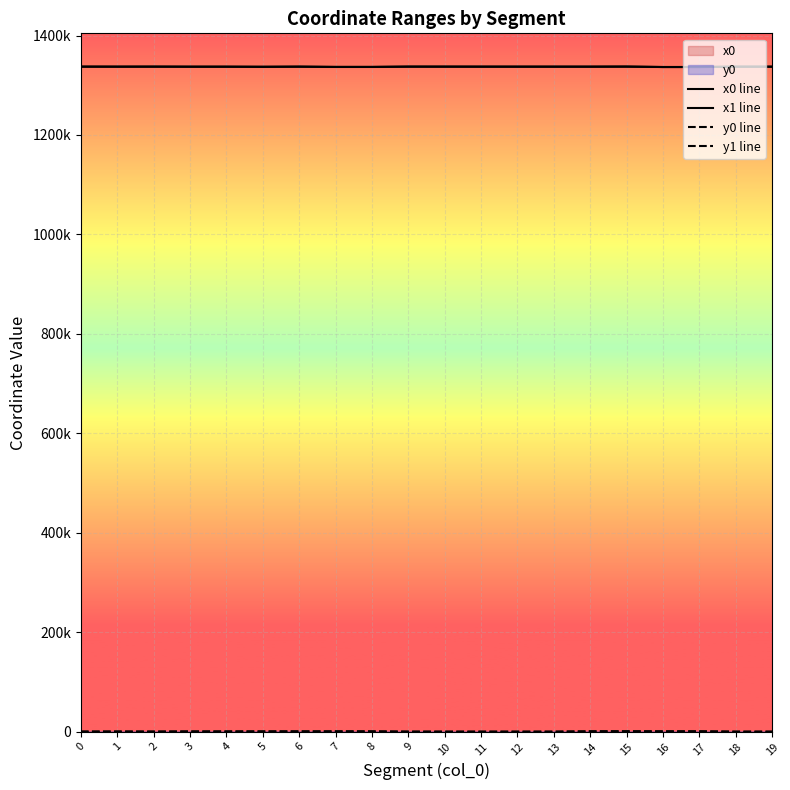

Rank the series by their maximum value, from lowest to highest.

y1 line, y0 line, x1 line, x0 line